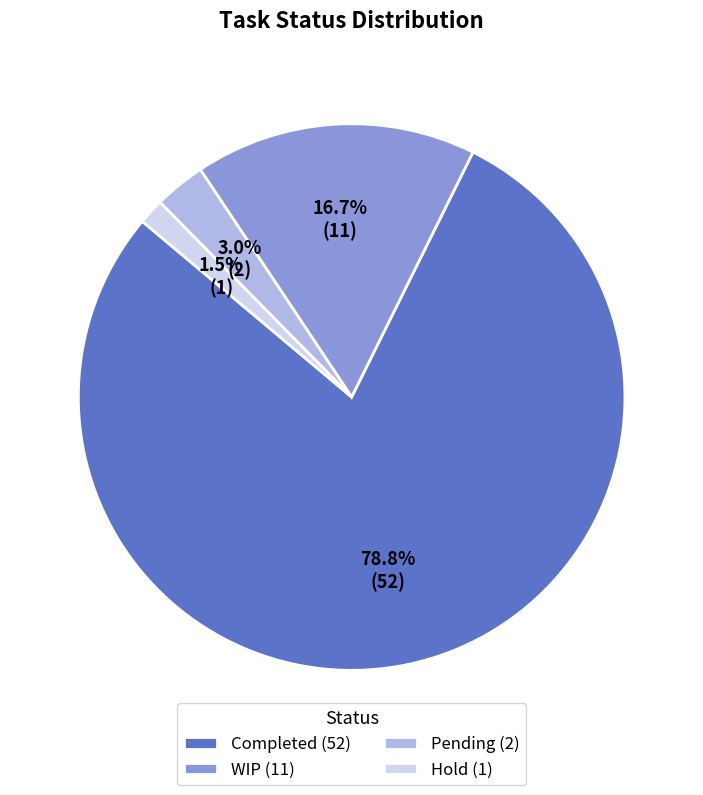

What is the largest slice in the pie chart?

Completed